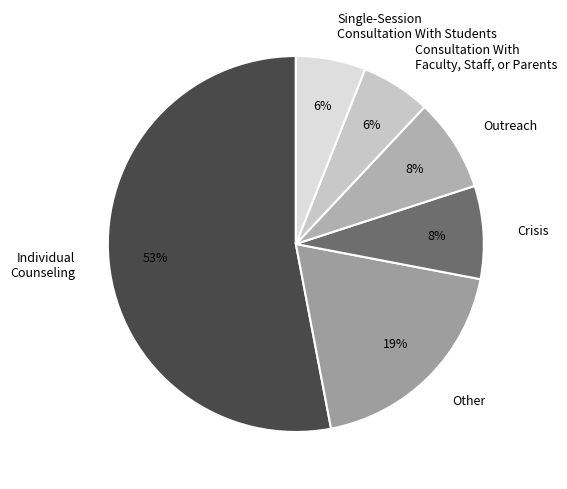

To the nearest percent, what is the difference between the largest and smallest slice percentages?

47%